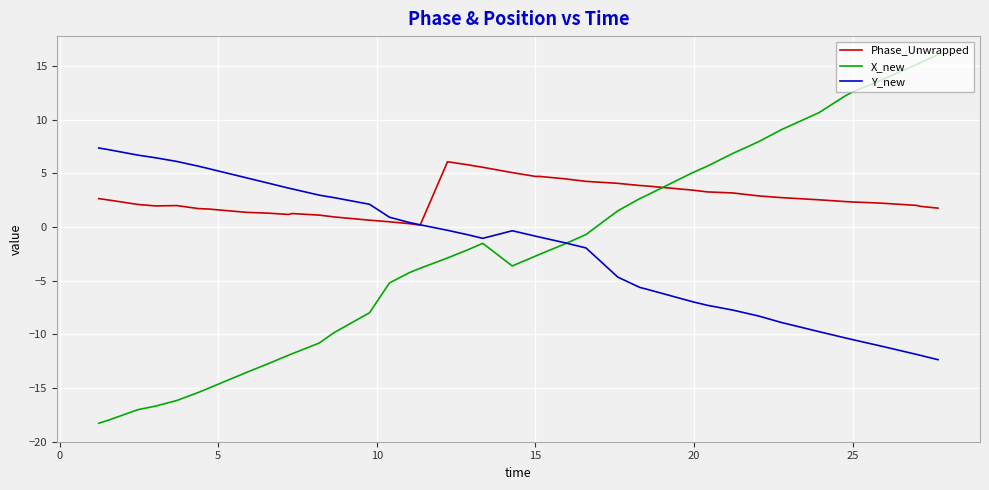

What is the lowest value of the X_new series?

-18.3